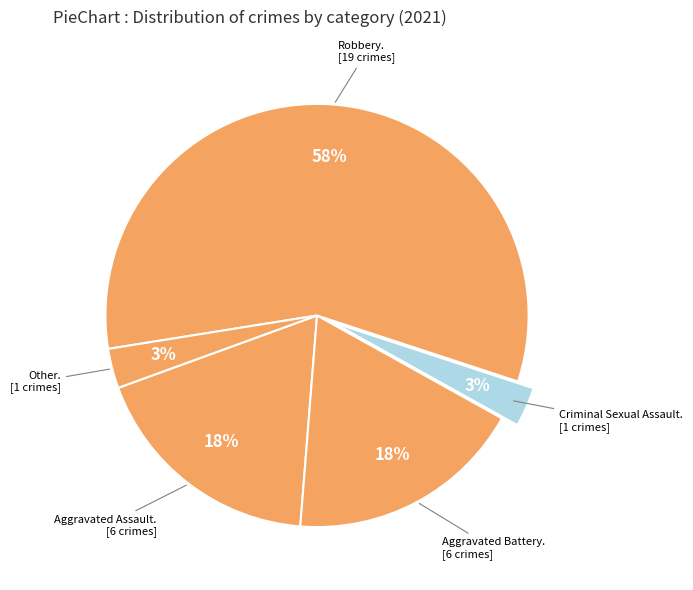

How many slices are in this pie chart?

5